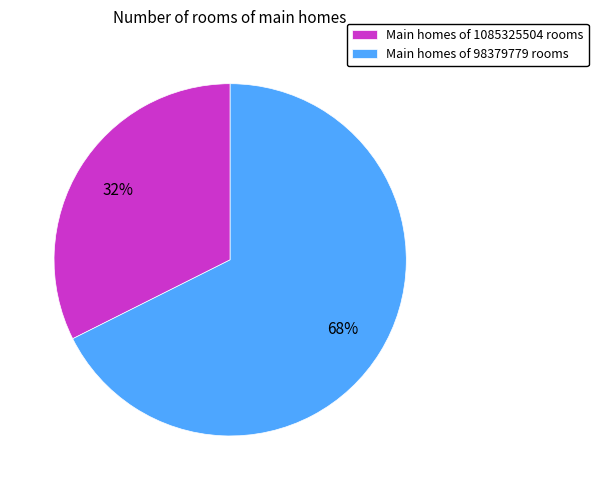

Do Main homes of 1085325504 rooms and Main homes of 98379779 rooms together represent more than half of the pie?

Yes